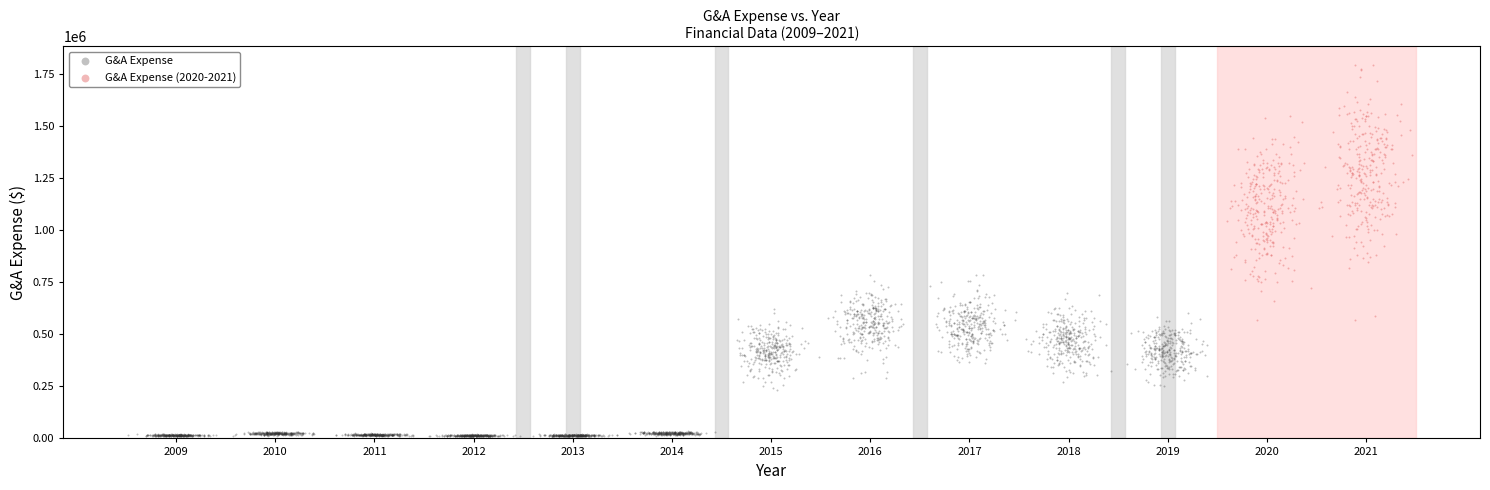

Which series reaches the maximum Y coordinate?

G&A Expense (2020-2021)